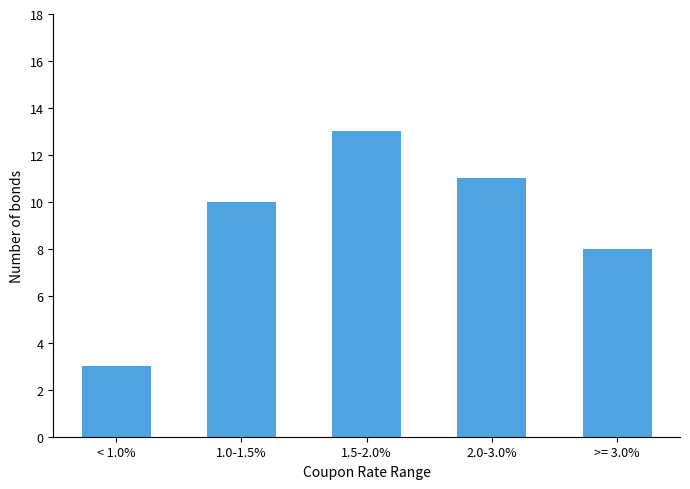

What is the change in value from < 1.0% to 1.5-2.0%?

+10